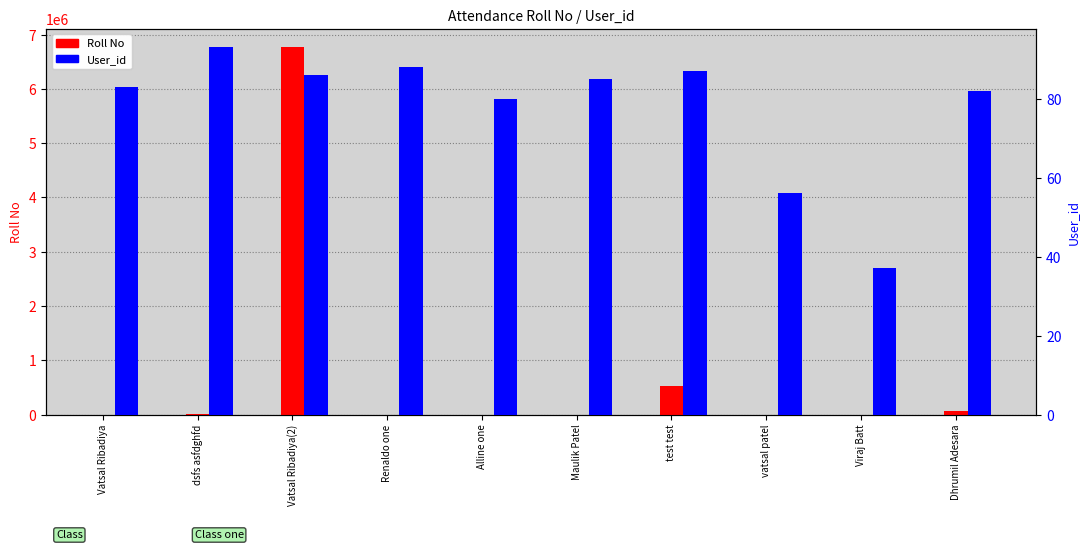

What is the approximate value of Roll No at Alline one, to the nearest 10?

120